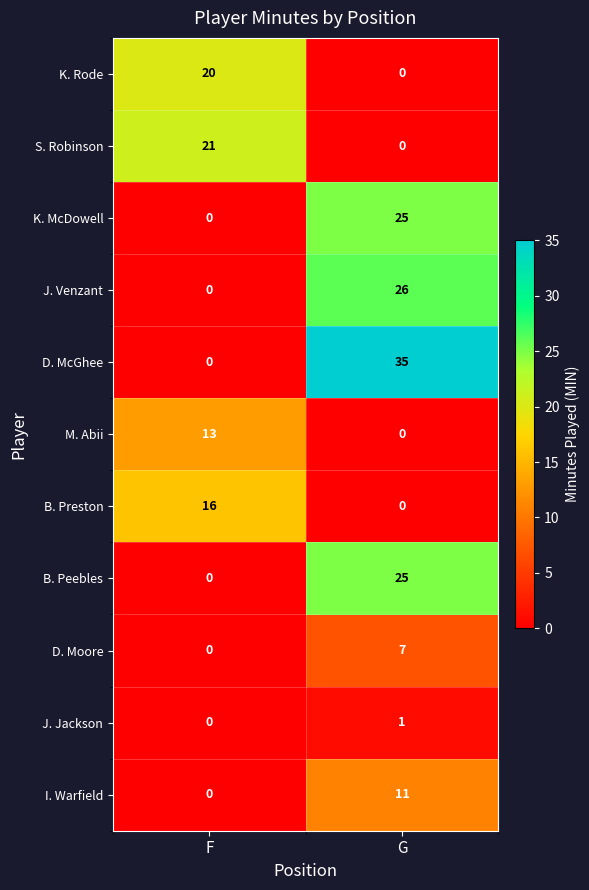

True or false: K. Rode has a value of 12 at G.

False